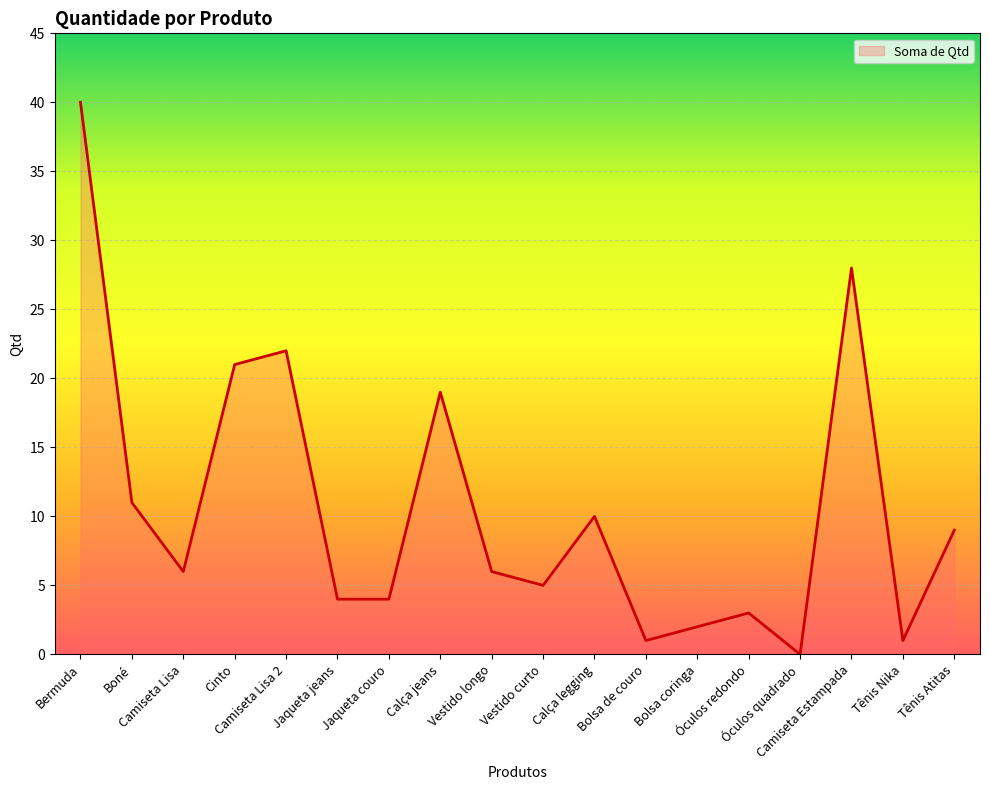

What is the difference between the maximum and minimum values?

40